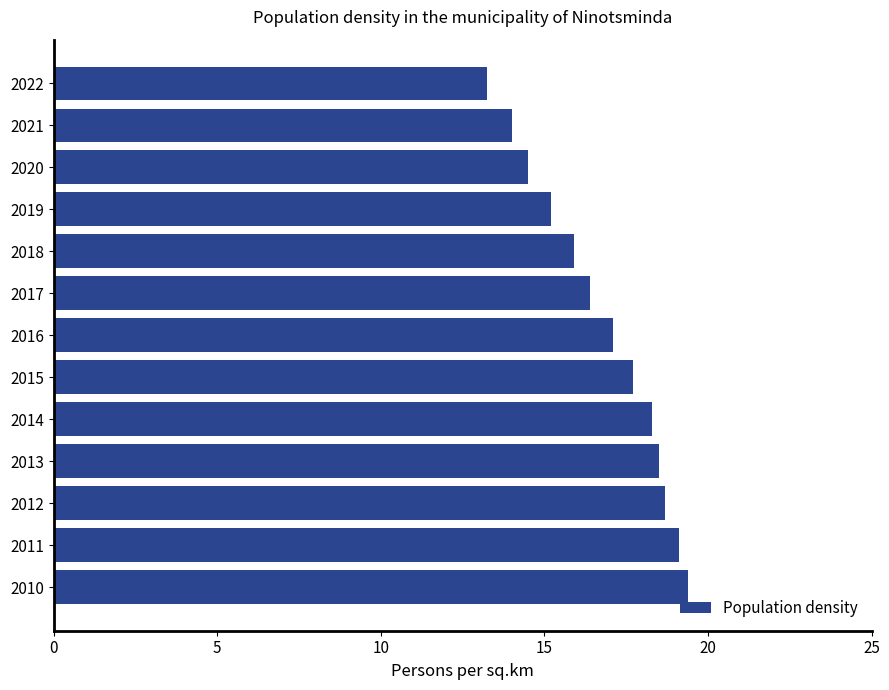

What is the smallest value displayed?

13.2